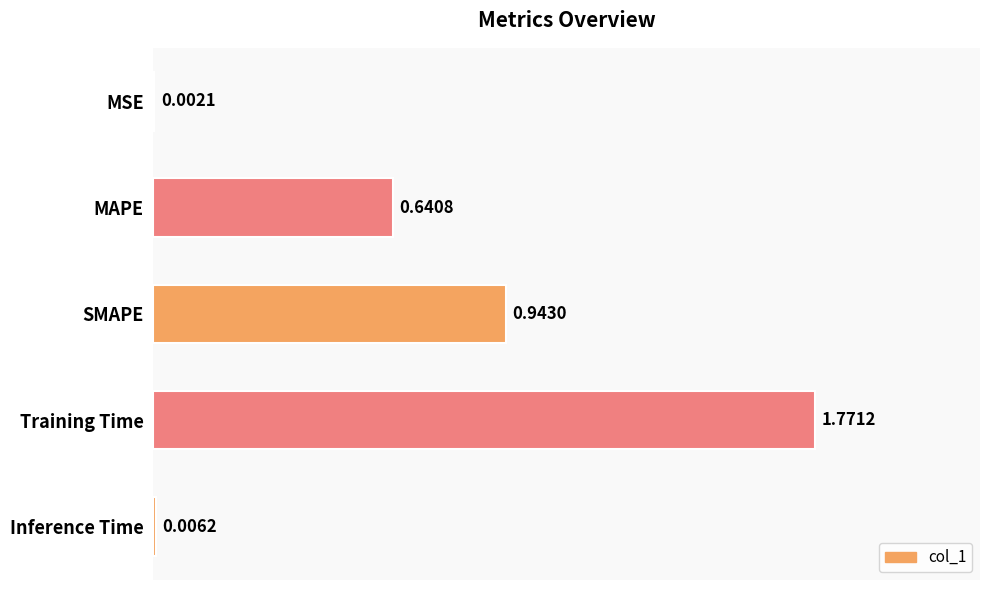

What is the change in value from MSE to Training Time?

+1.8